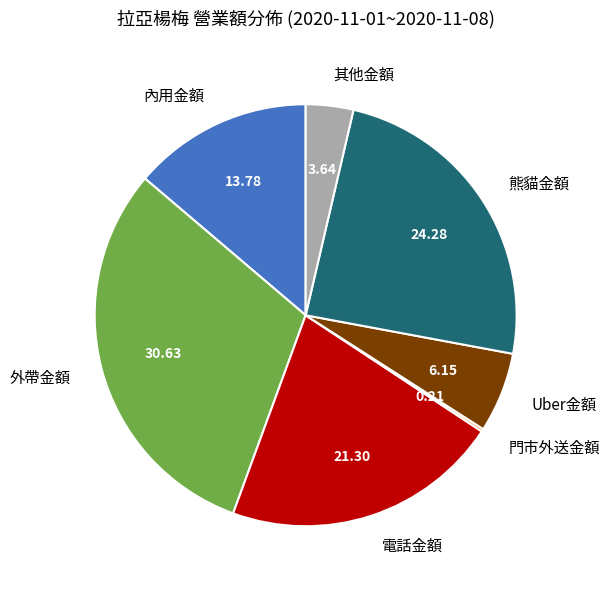

The 內用金額 slice represents 14% of the pie. True or false?

True